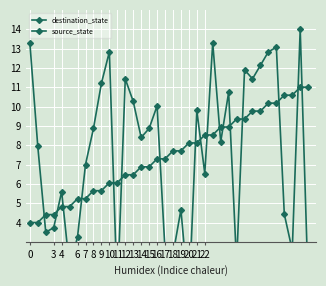

True or false: destination_state has a value of 17.1 at 28.

False